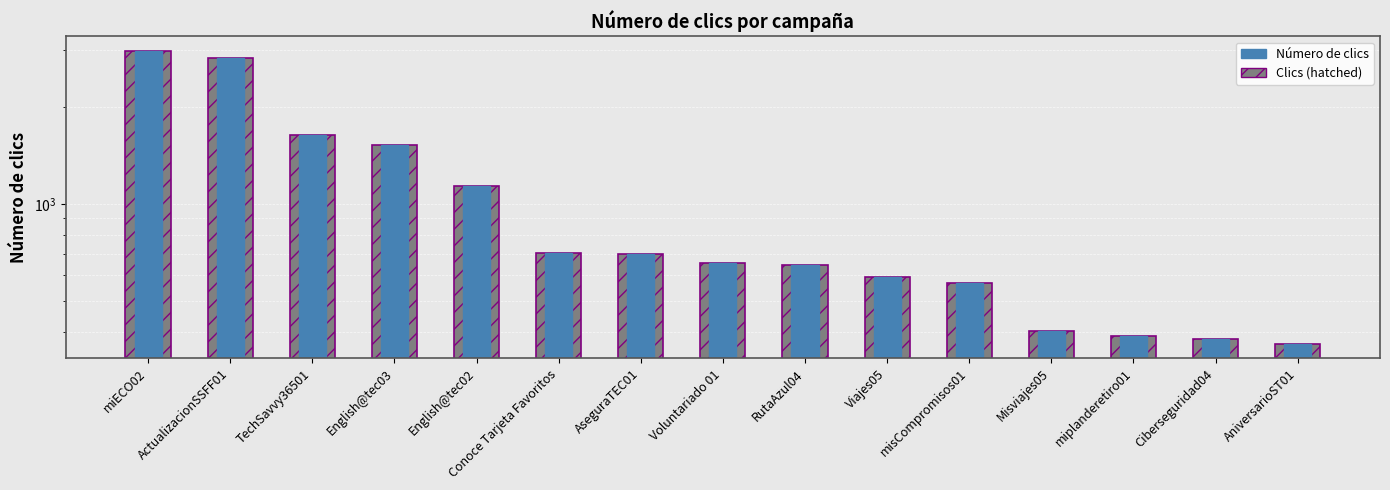

Rank the categories by value from lowest to highest.

AniversarioST01, Ciberseguridad04, miplanderetiro01, Misviajes05, misCompromisos01, Viajes05, RutaAzul04, Voluntariado 01, AseguraTEC01, Conoce Tarjeta Favoritos, English@tec02, English@tec03, TechSavvy36501, ActualizacionSSFF01, miECO02